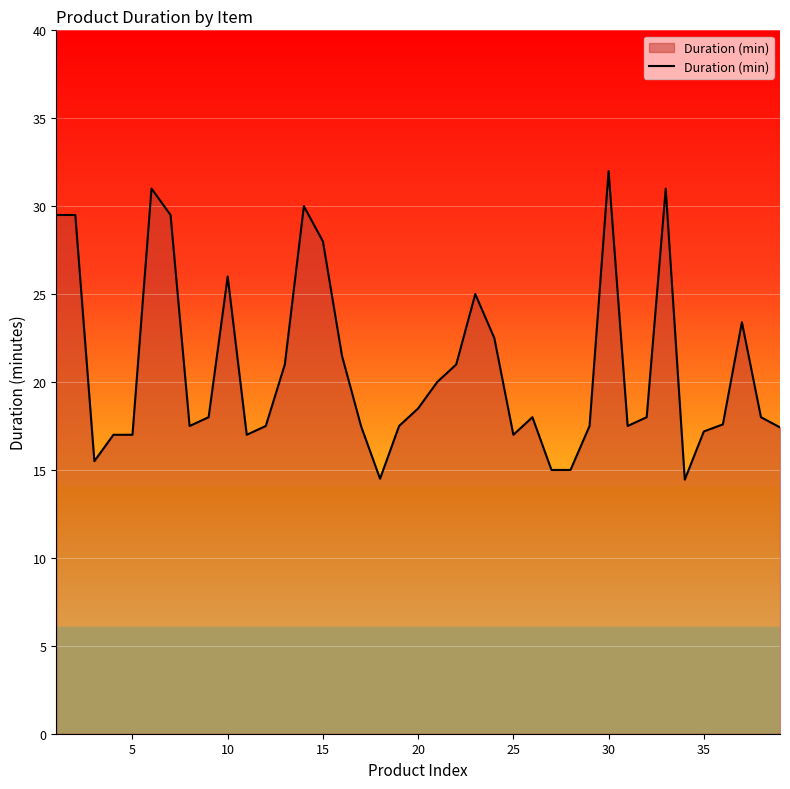

What is the greatest value displayed?

32.0